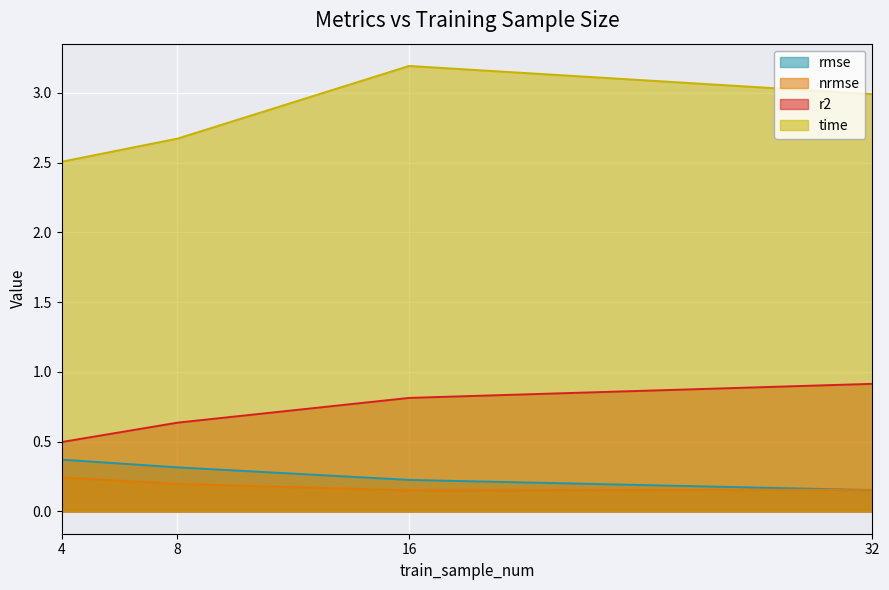

Where is r2 nearest to the value 0?

4